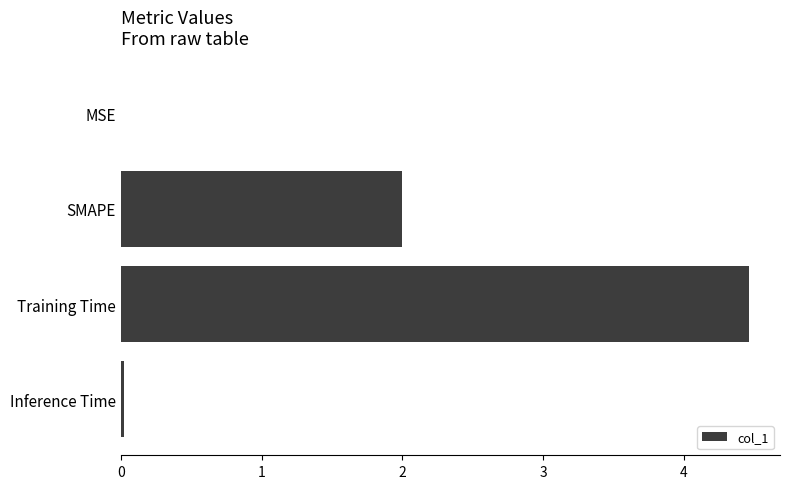

True or false: the data shows 3.2 at SMAPE.

False